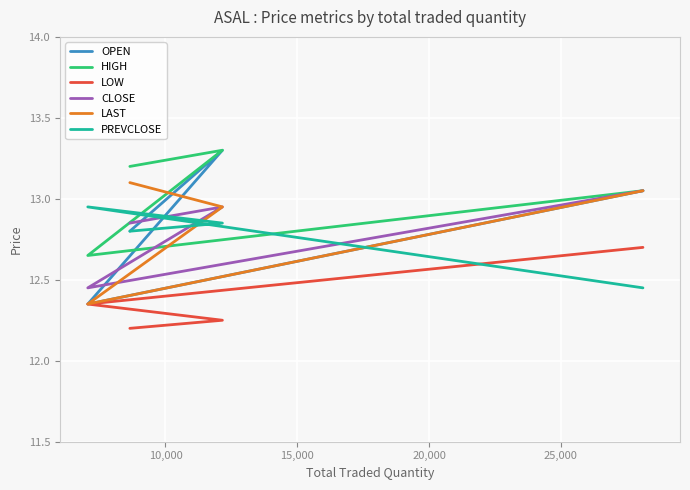

Reading left to right, what are all the values shown in this chart?

OPEN: 12.8	13.3	12.3	13.1
HIGH: 13.2	13.3	12.7	13.1
LOW: 12.2	12.2	12.3	12.7
CLOSE: 12.8	12.9	12.4	13.1
LAST: 13.1	12.9	12.3	13.1
PREVCLOSE: 12.8	12.8	12.9	12.4